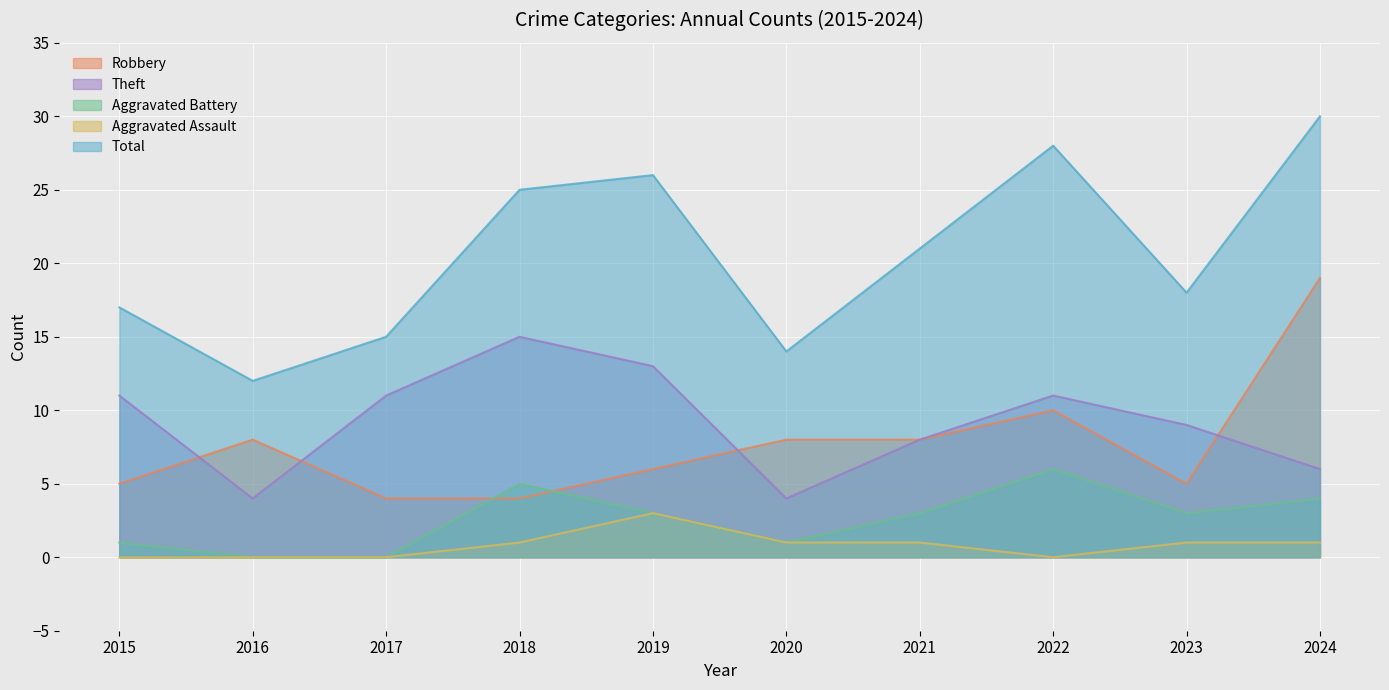

Count the number of data series in this chart.

5